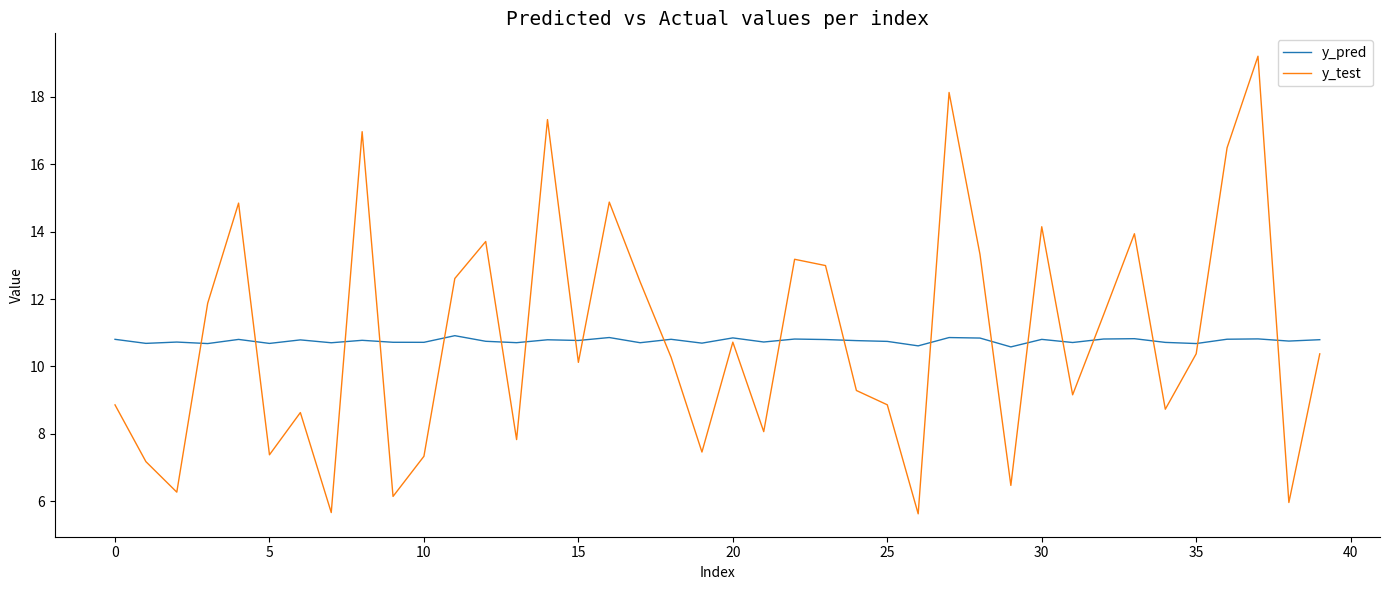

Rank the series by their maximum value, from highest to lowest.

y_test, y_pred